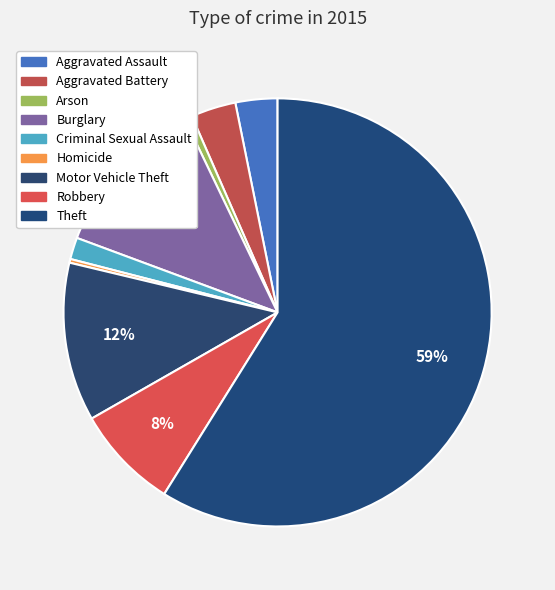

What is the change in value from Arson to Burglary?

+206